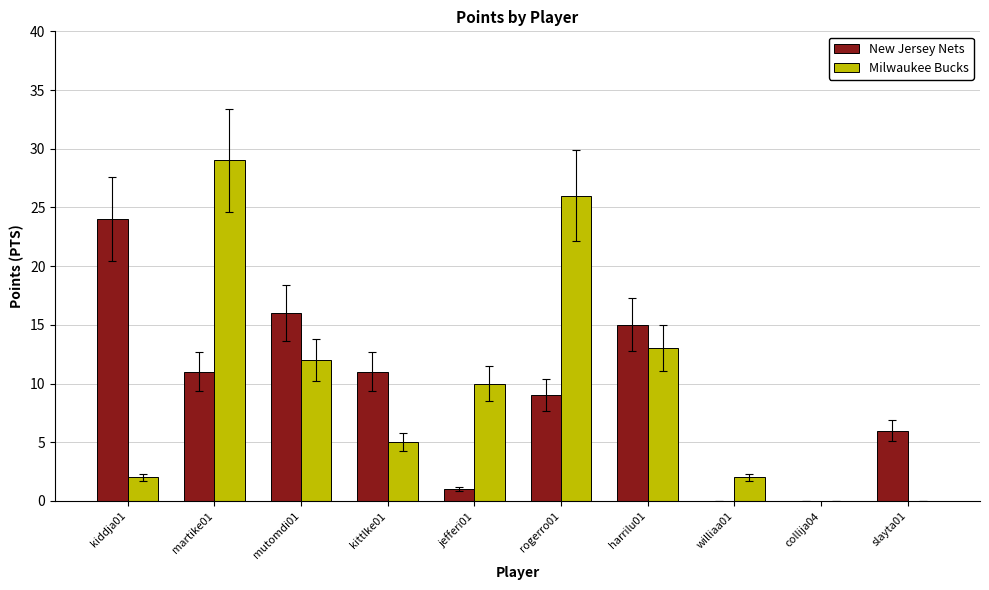

Which series changed the most between mutomdi01 and collija04?

New Jersey Nets